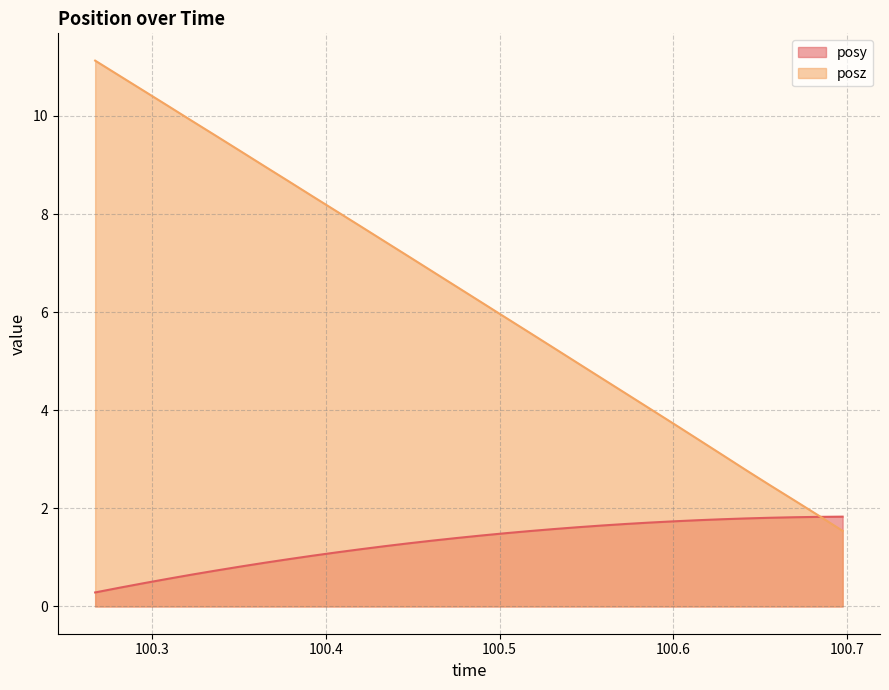

True or false: posz has a value of 2.8 at 100.6417.

True